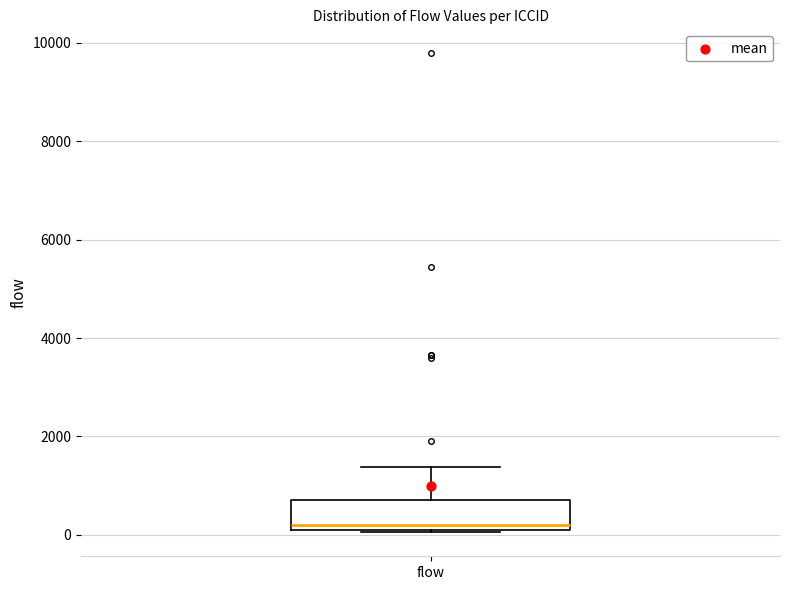

Where does the upper whisker of the box for flow end on the y-axis? The values are not printed on the chart, so give them approximately, as read against the axis.

1400